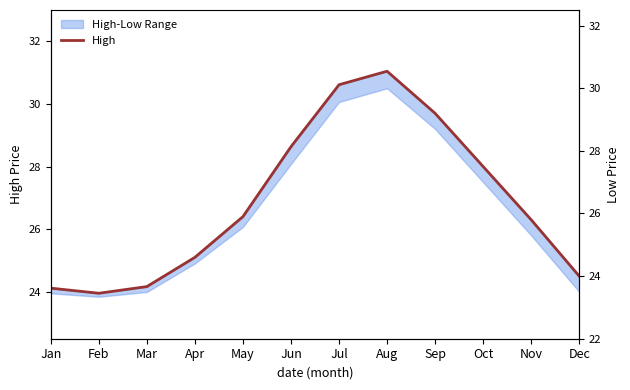

At which label does High first exceed 26?

May